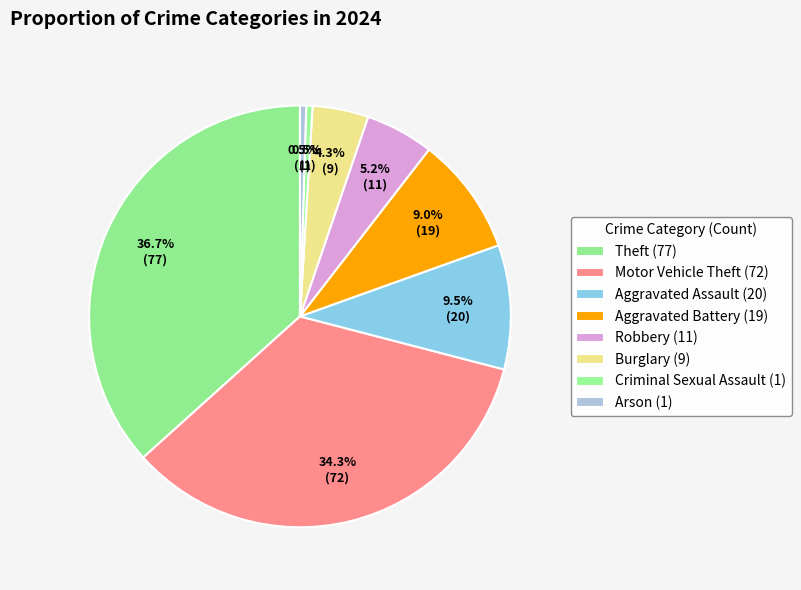

What is the largest slice in the pie chart?

Theft